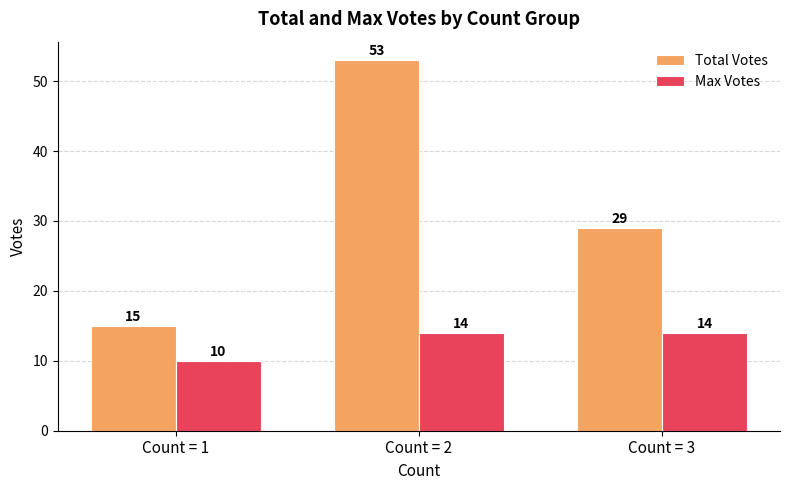

How many values in the Max Votes series are below 14?

1